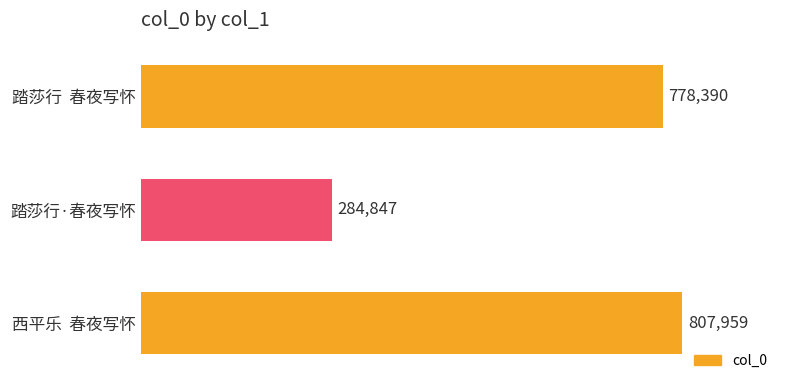

How many values are below 778390?

1